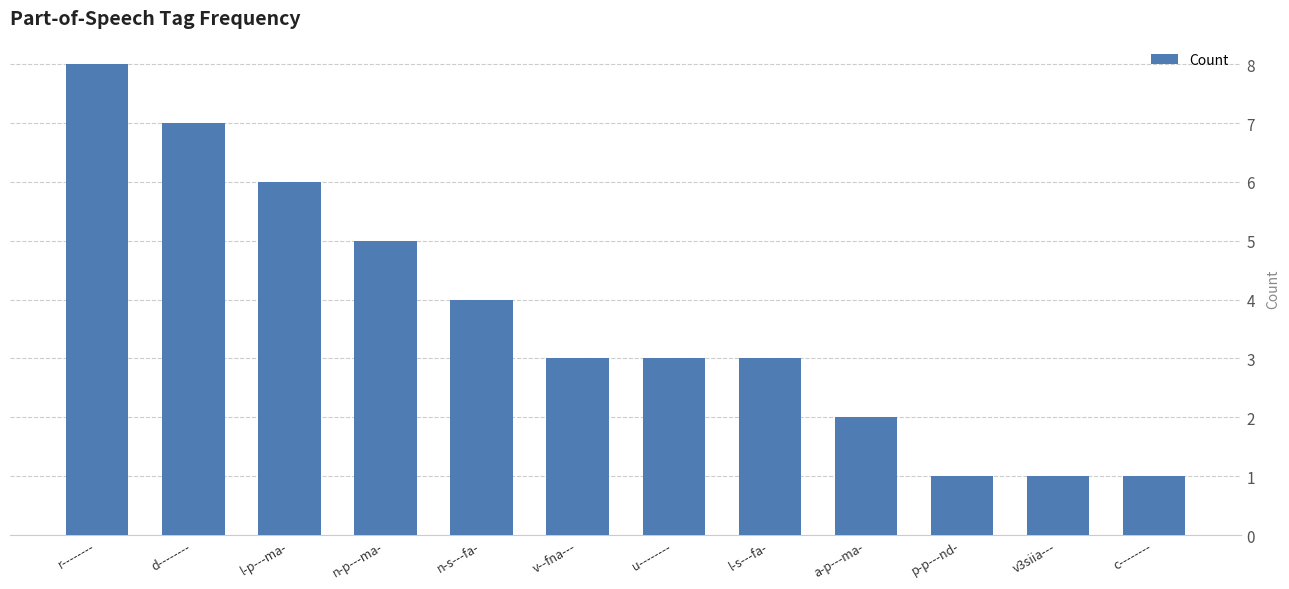

Read the value at u--------.

3